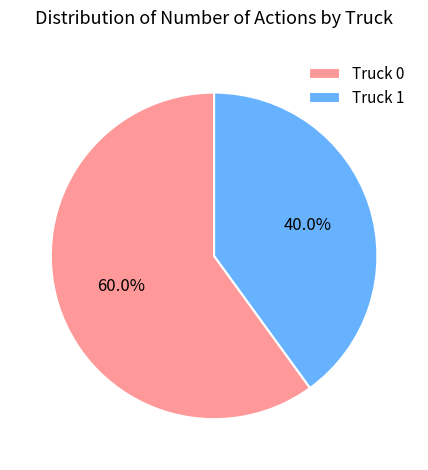

What is the largest slice in the pie chart?

Truck 0